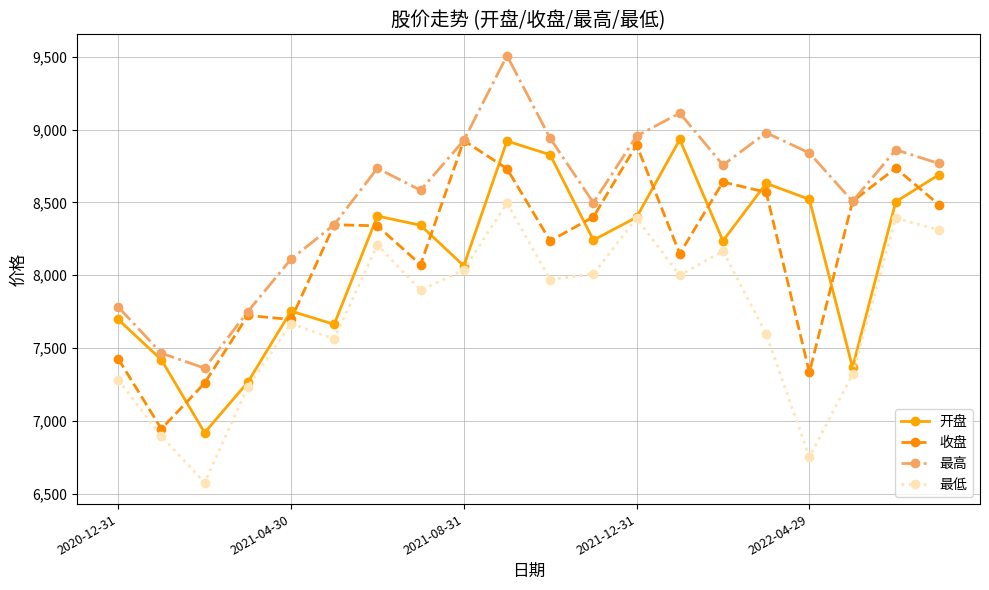

What is the value of the 最低 point at the 1st from the left?

7280.4